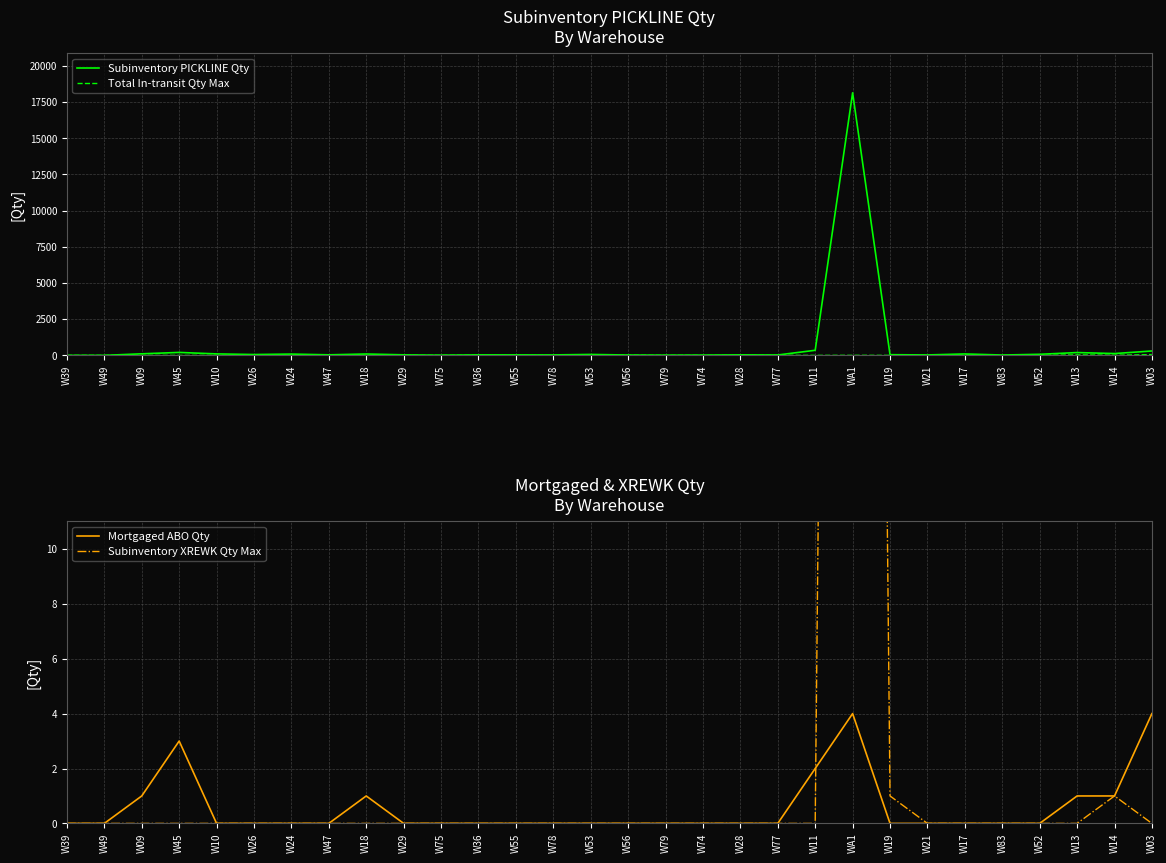

What position from the right is W17?

6